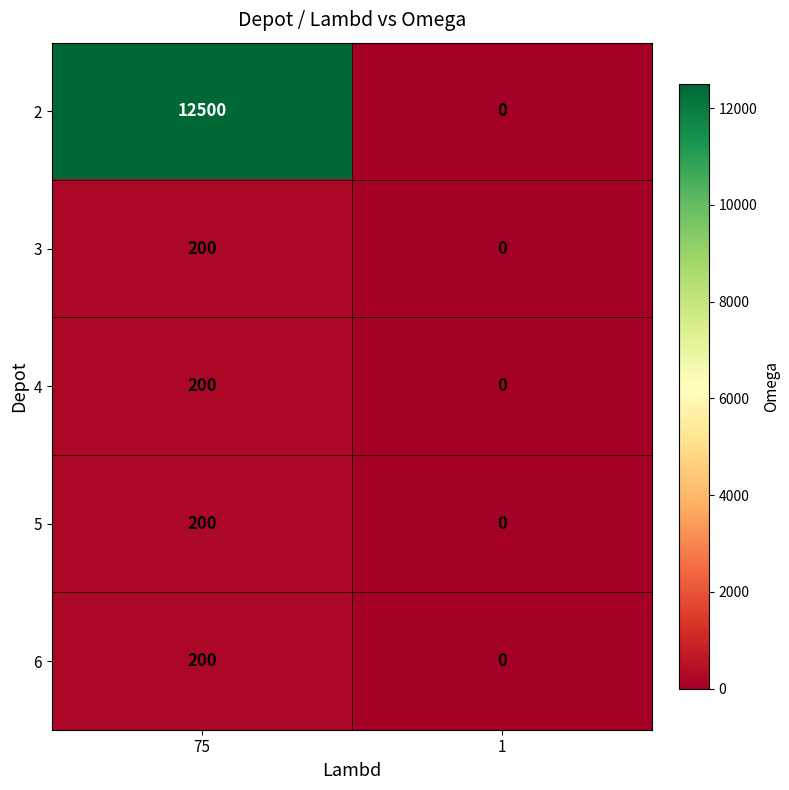

How many values in 5 are above zero?

1